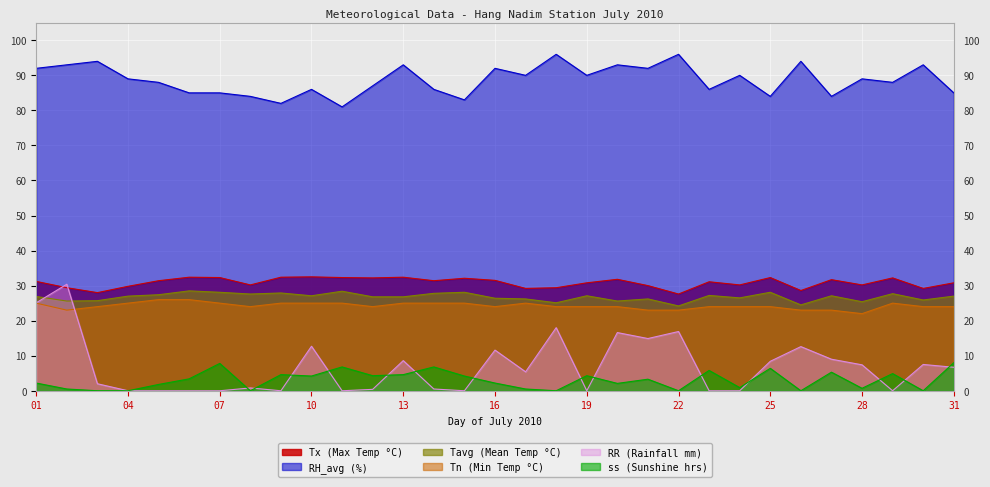

How many data points does each series have?

31